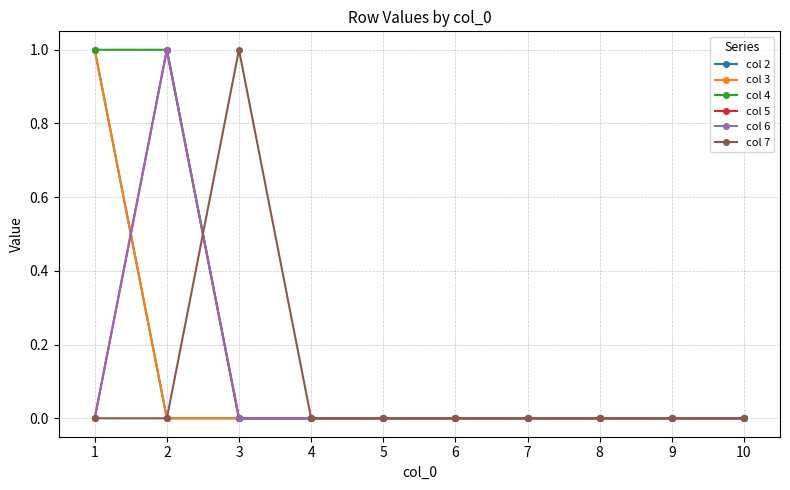

How many lines are shown in the chart?

6